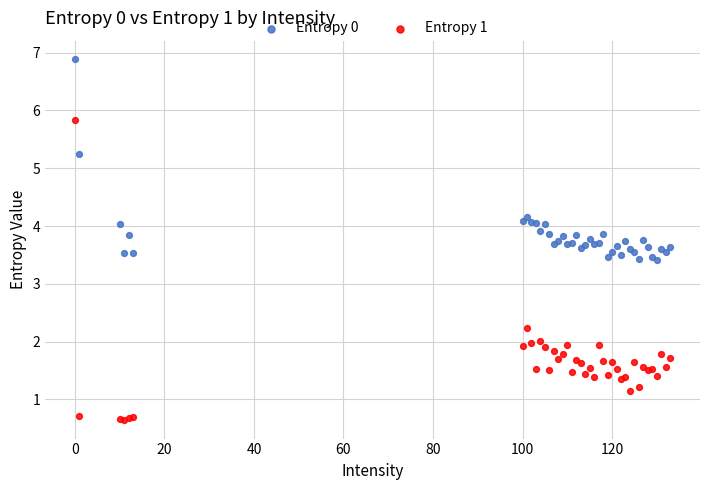

What is the X range (max minus min) for the scatter plot?

133.0